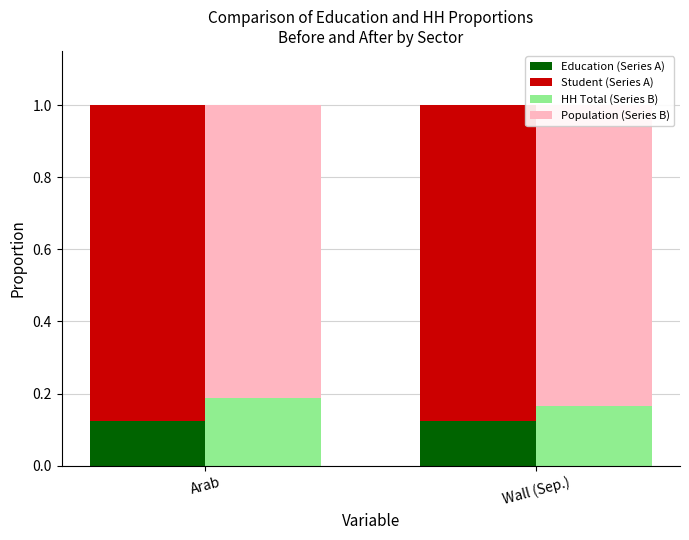

Which has a higher value, Wall (Sep.) or Arab?

Arab